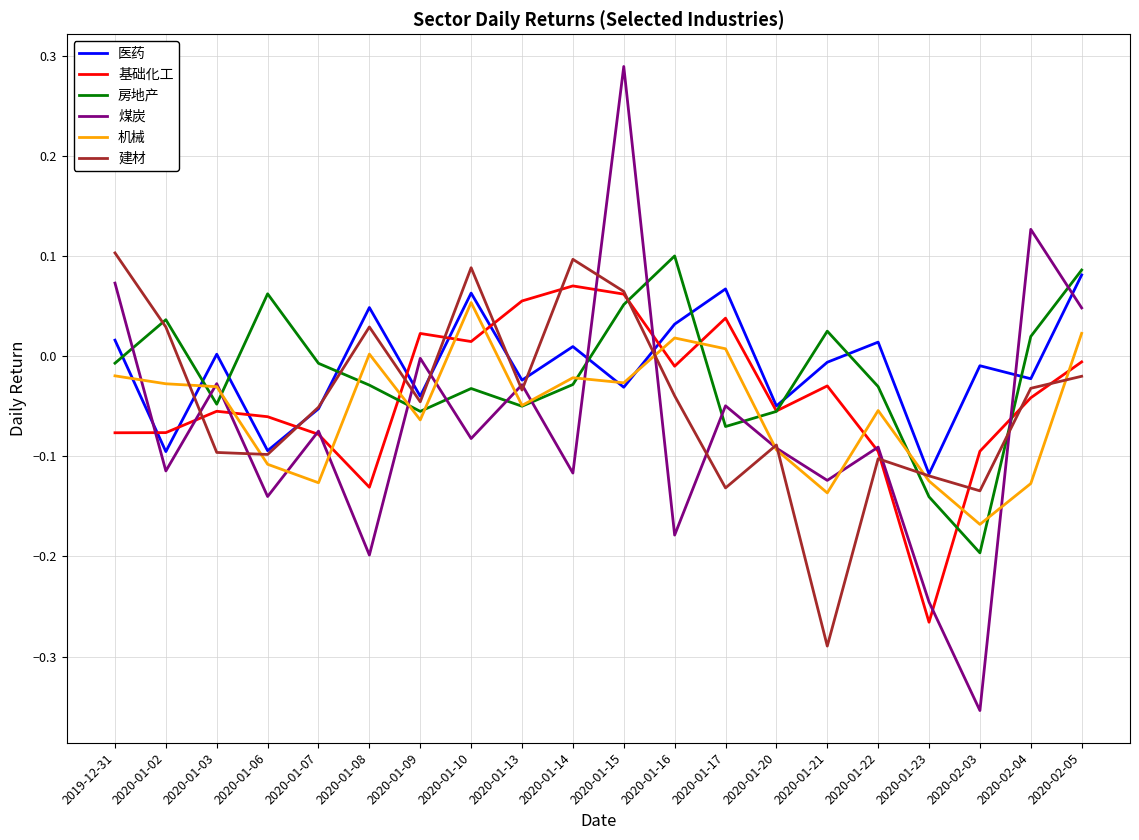

How many lines are shown in the chart?

6